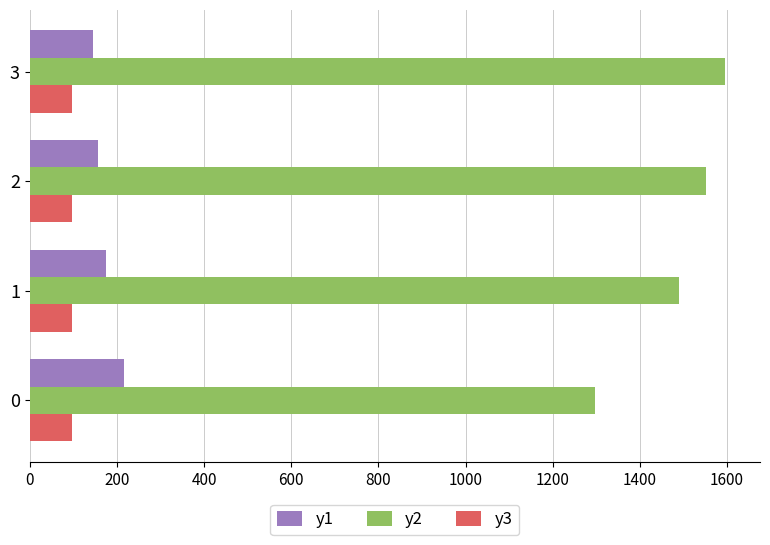

What is the difference between the second highest and minimum values in the y1 series?

30.4